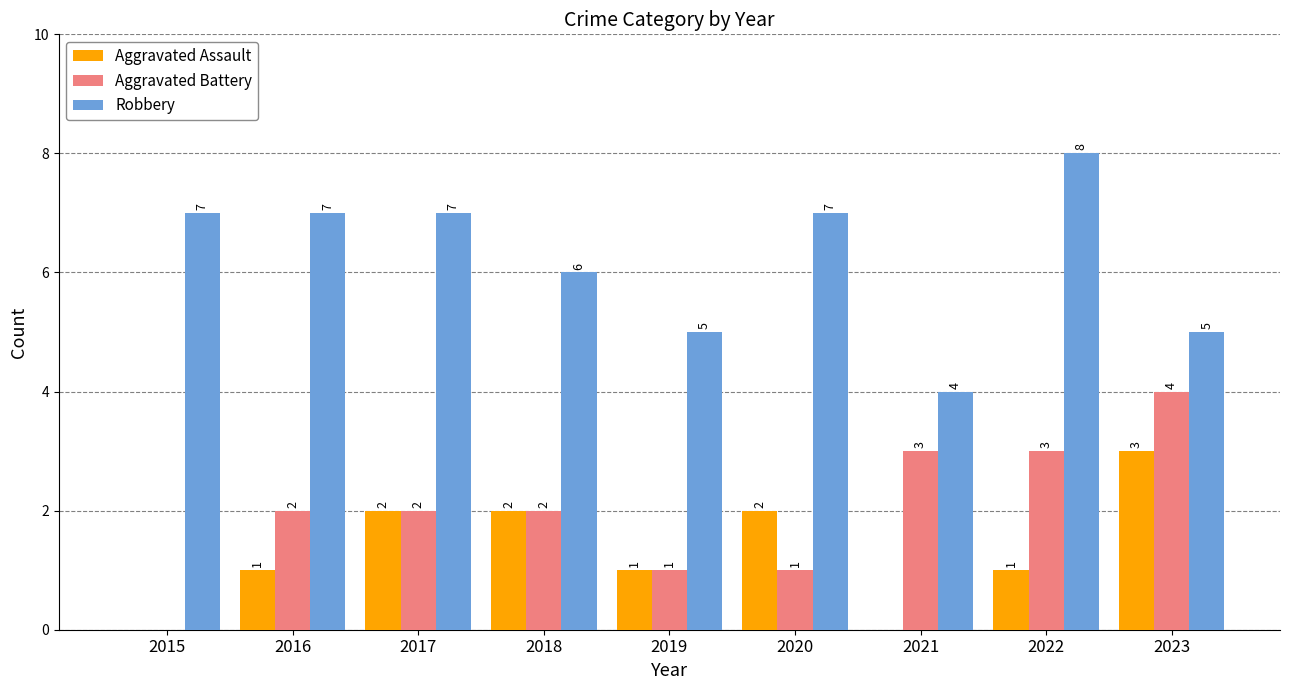

Are the bars horizontal?

No